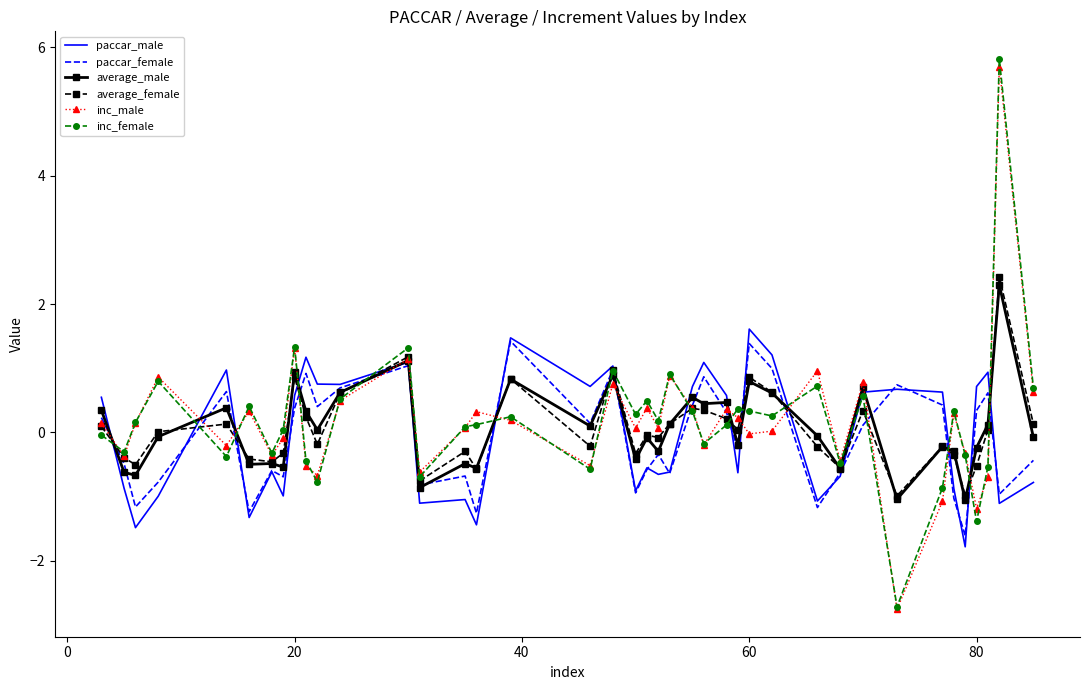

What is the minimum value for paccar_male?

-1.8